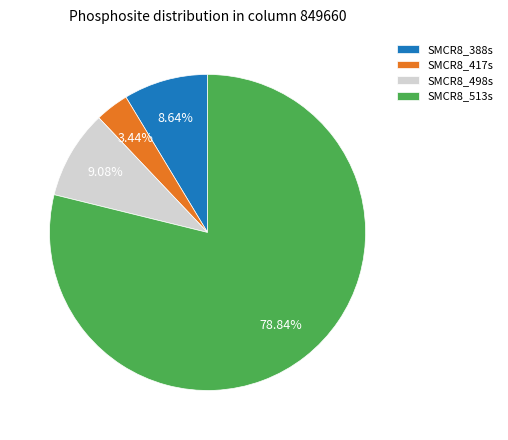

Is it true that SMCR8_513s is 99% of the pie?

False